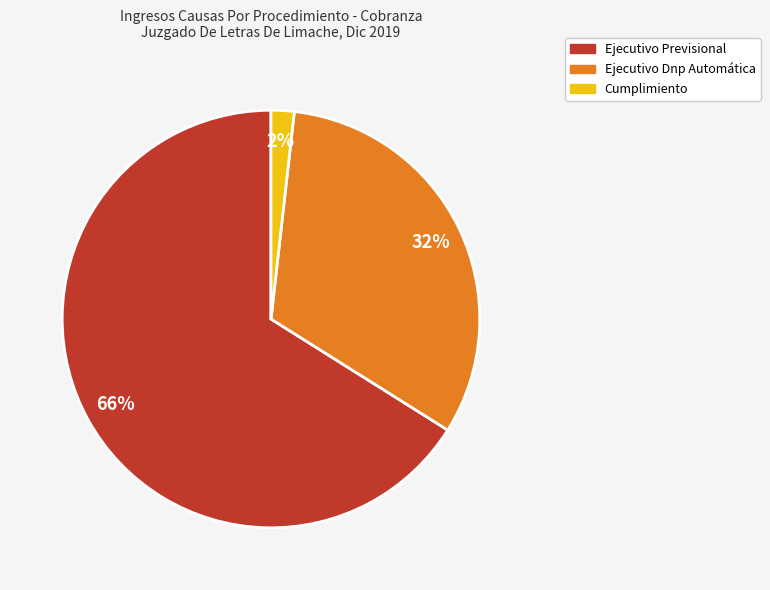

To the nearest percent, what is the difference between the Ejecutivo Dnp Automática and Cumplimiento slice percentages?

30%